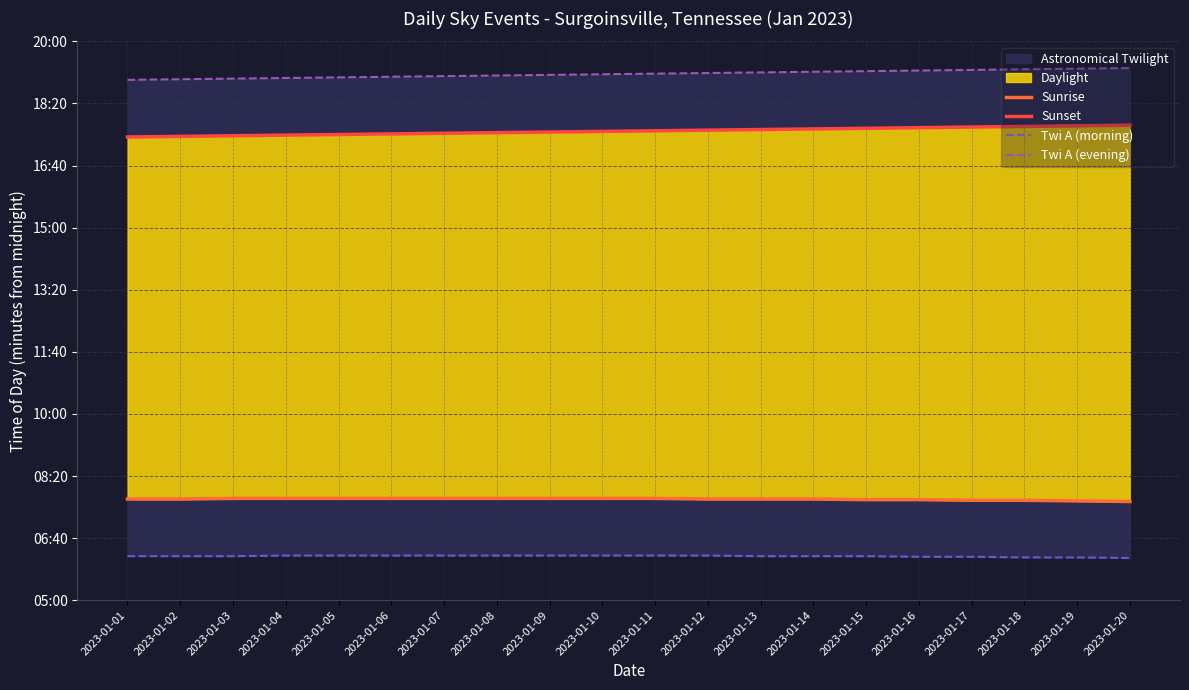

Which category has the highest value across all series?

2023-01-20